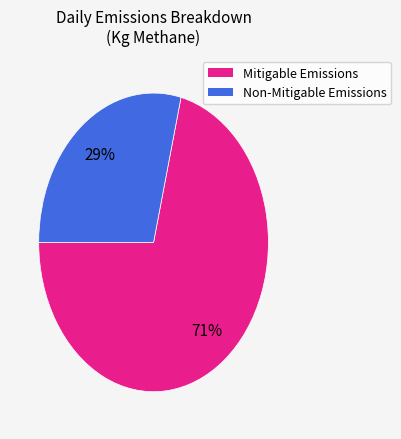

How many slices are in this pie chart?

2